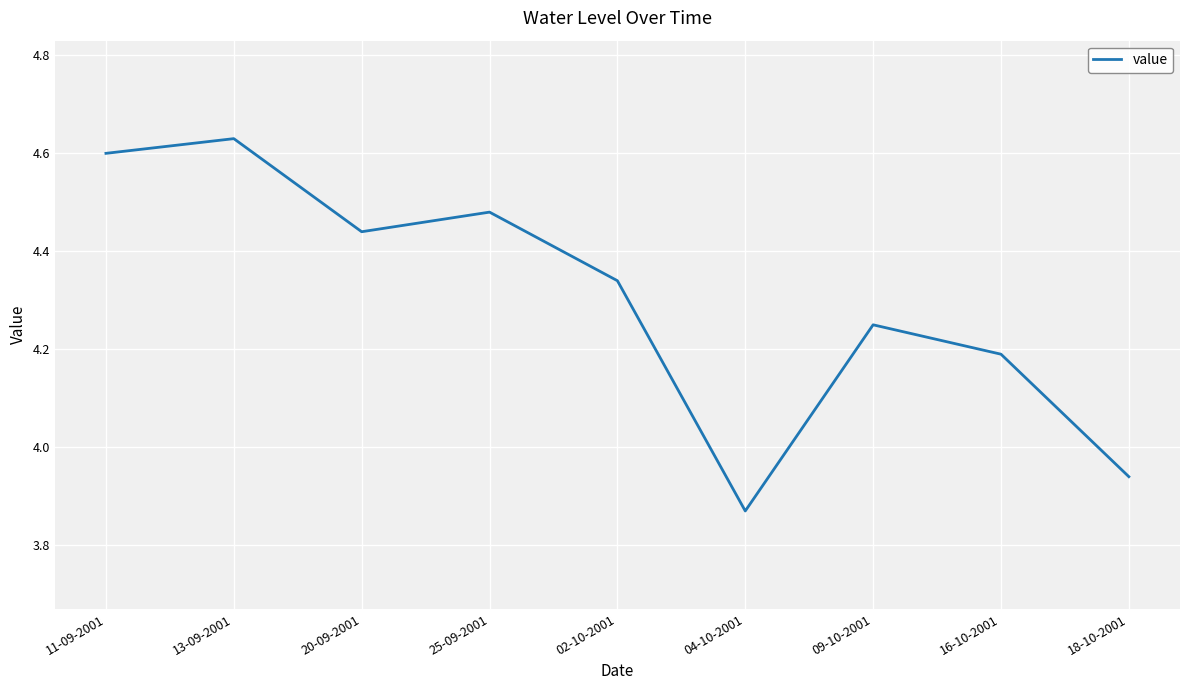

What is the change in value from 04-10-2001 to 16-10-2001?

+0.3